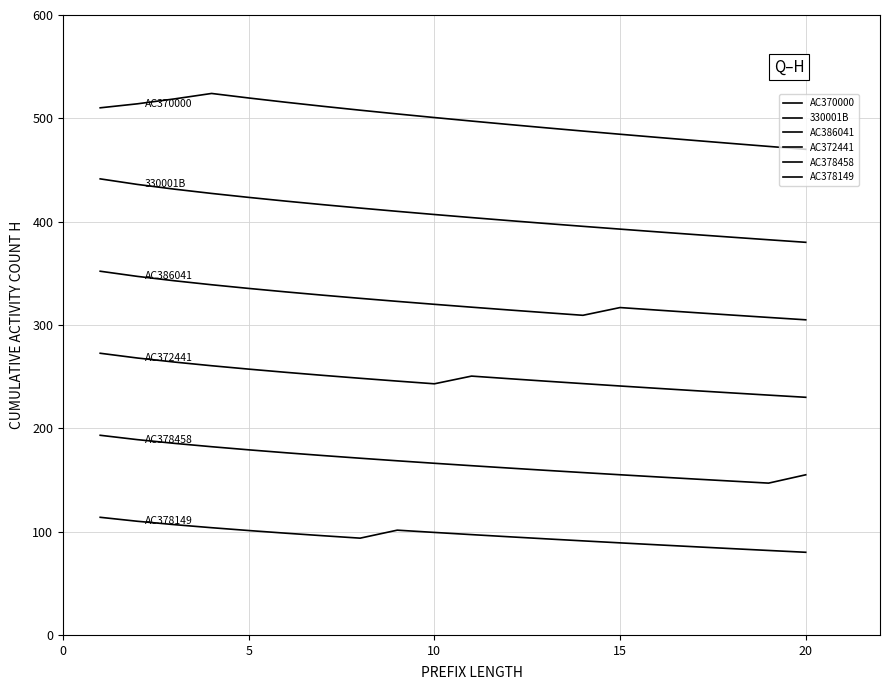

Which series has the widest spread of values?

330001B